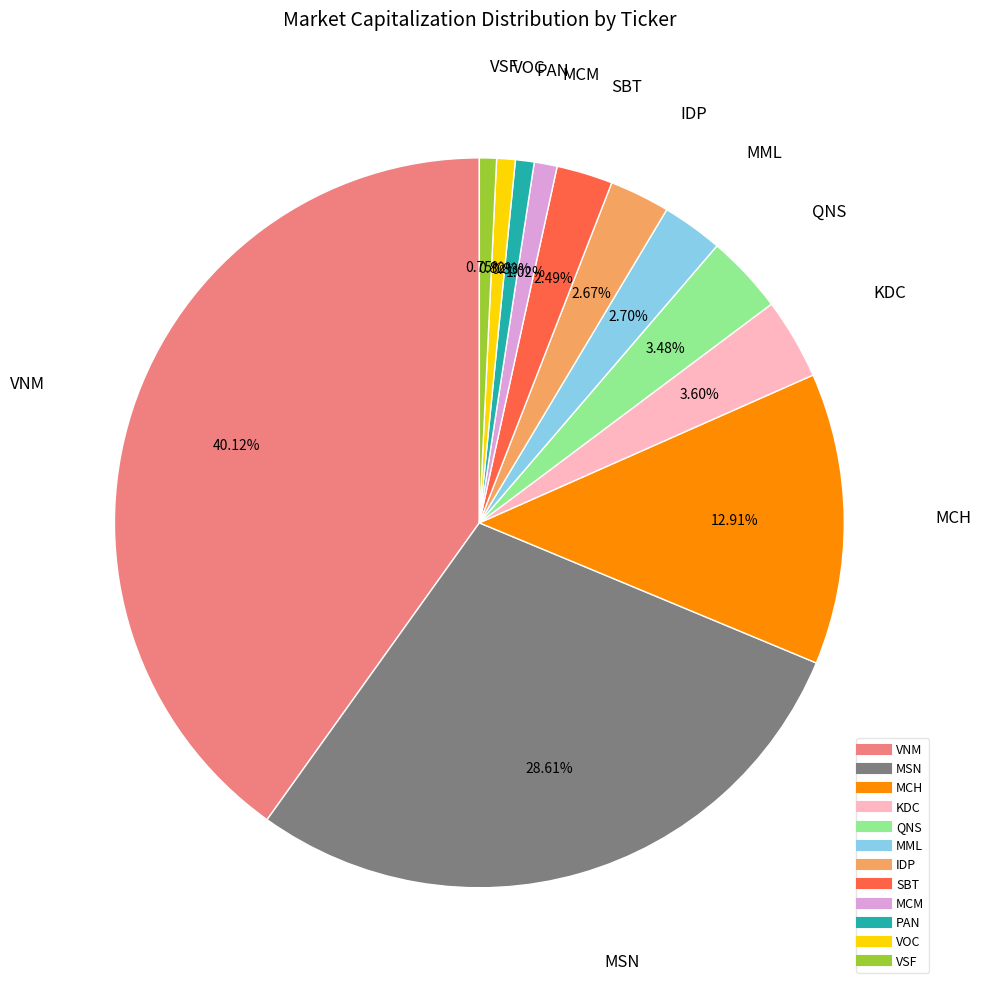

What is the largest slice in the pie chart?

VNM